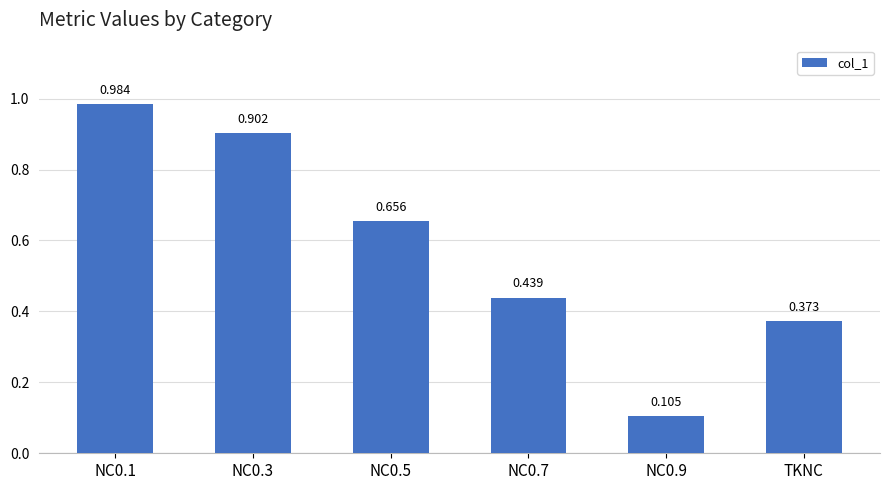

List the labels in order of value, smallest first.

NC0.9, TKNC, NC0.7, NC0.5, NC0.3, NC0.1